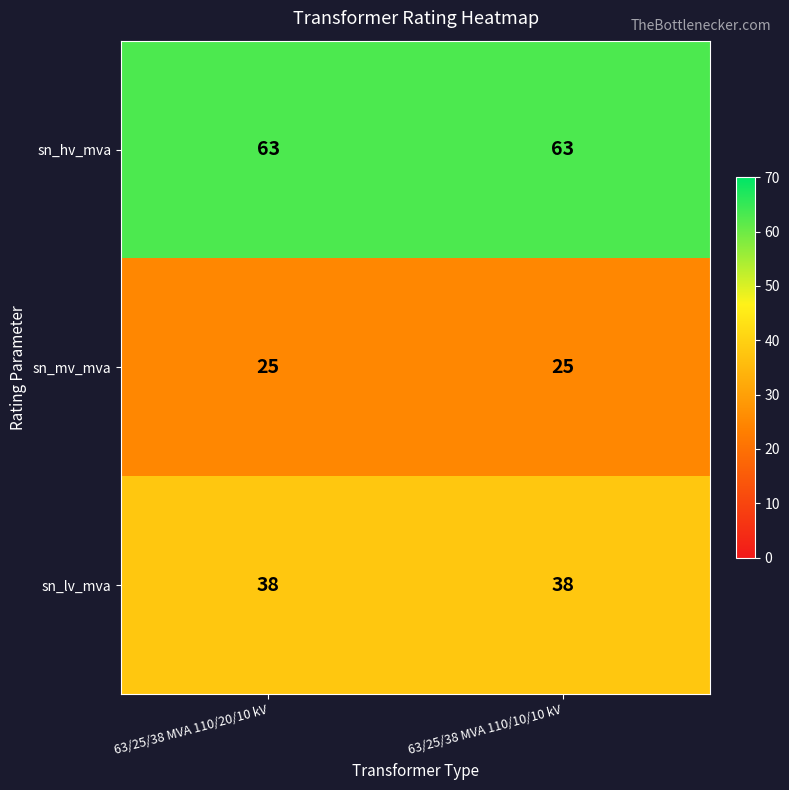

What is the maximum value shown in the chart?

63